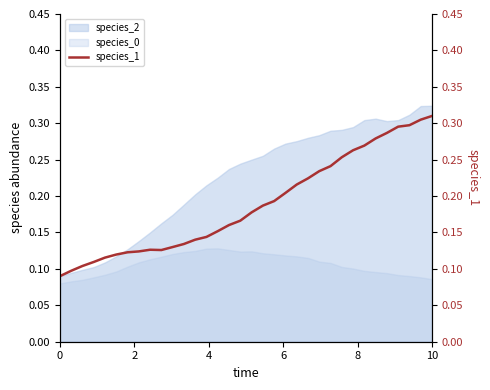

True or false: species_2 and species_0 intersect in this chart.

False